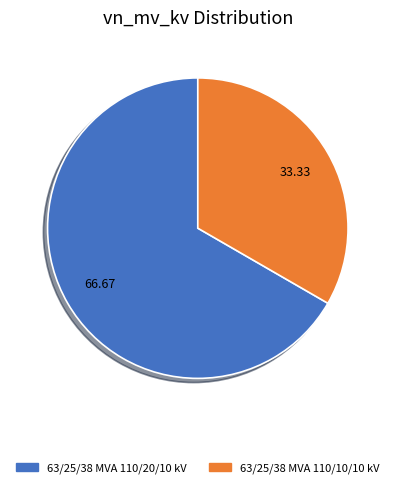

What is the ratio of the value at 63/25/38 MVA 110/20/10 kV to the value at 63/25/38 MVA 110/10/10 kV?

2.0